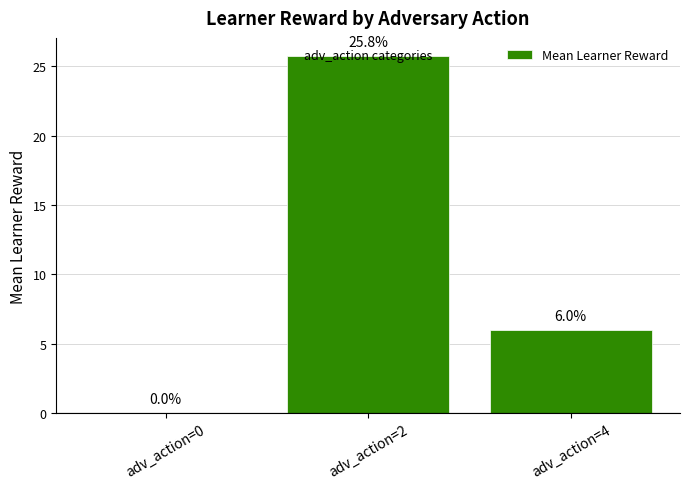

Where does the data first go above 6?

adv_action=2